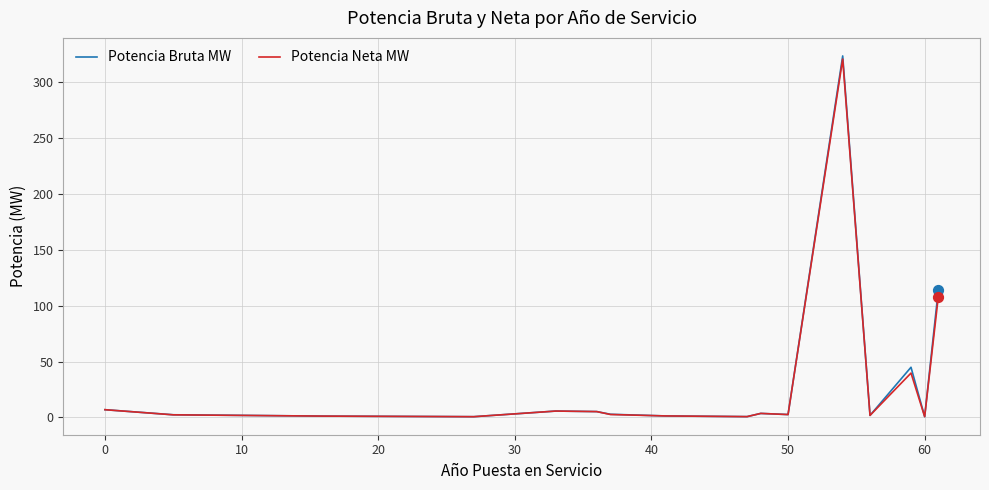

At how many categories does at least one series exceed 162?

1